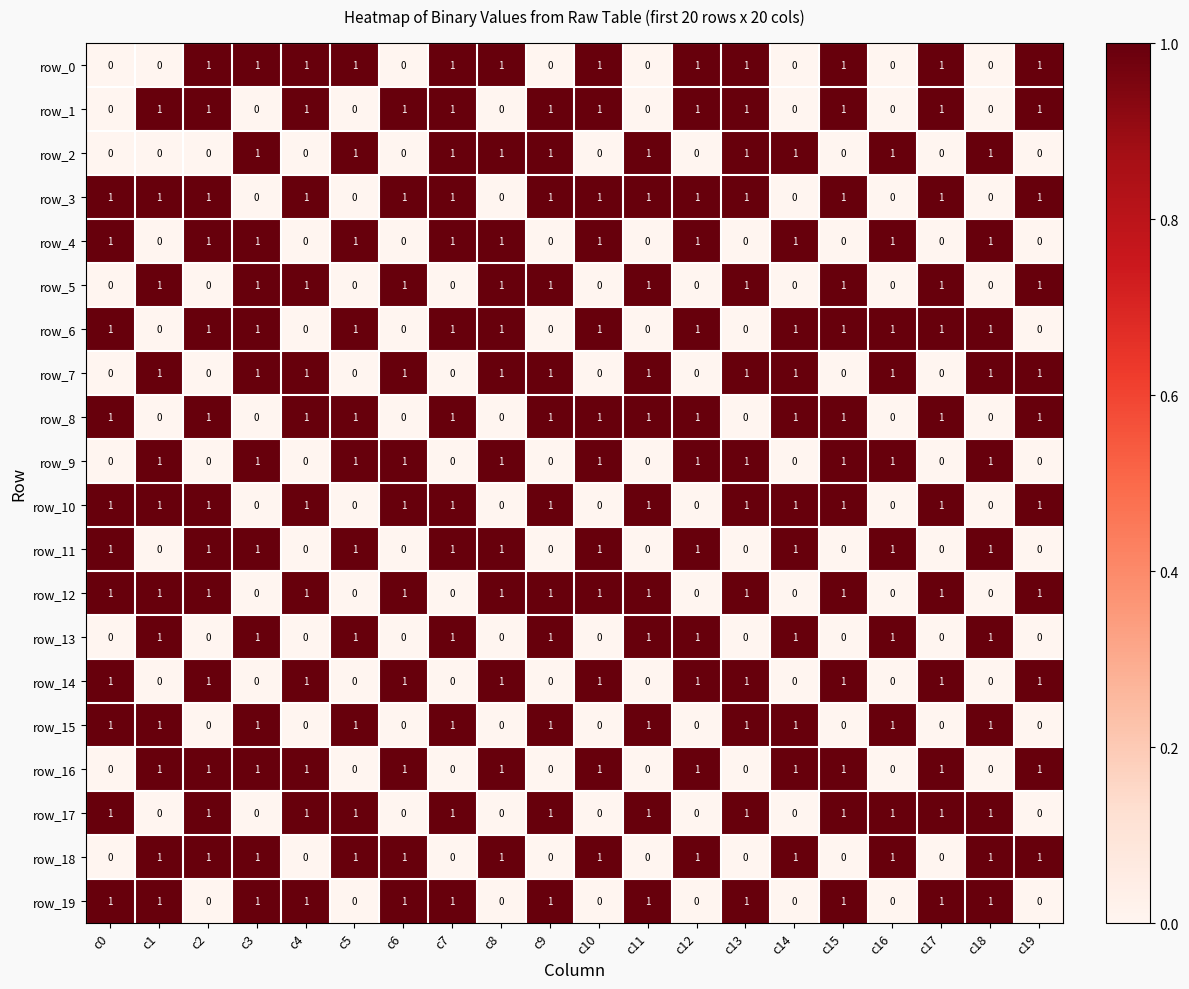

True or false: row_12 has a value of -1 at c16.

False